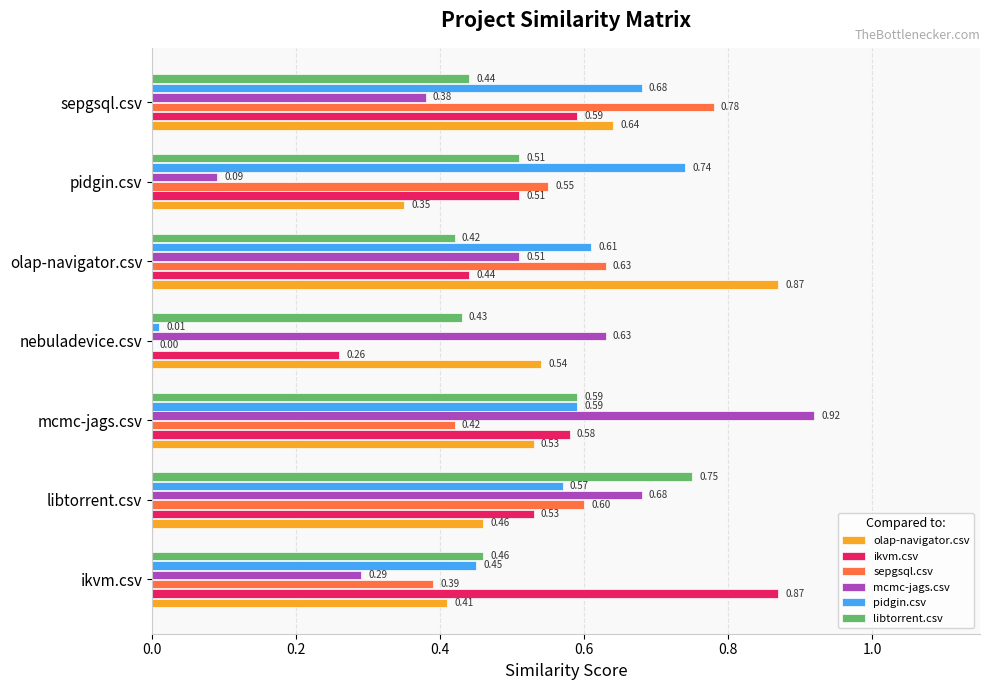

What is the sum of the ikvm.csv values at ikvm.csv and sepgsql.csv?

1.5